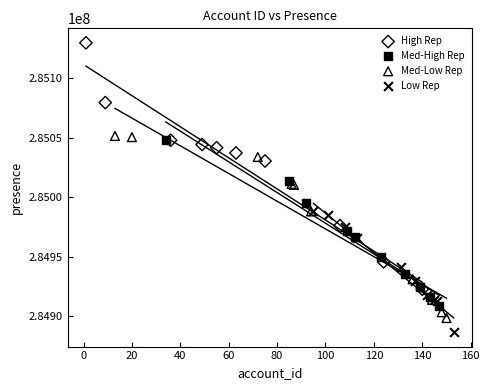

Which series reaches the minimum Y coordinate?

Low Rep